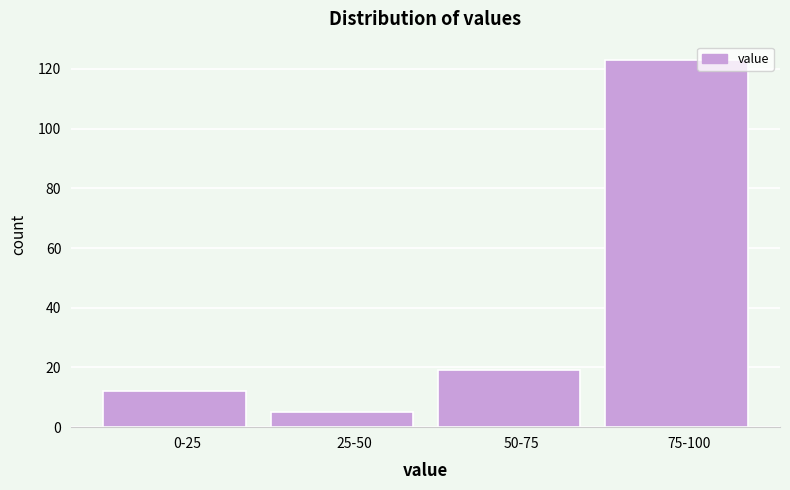

Reading left to right, list all the values displayed in this chart.

12	5	19	123